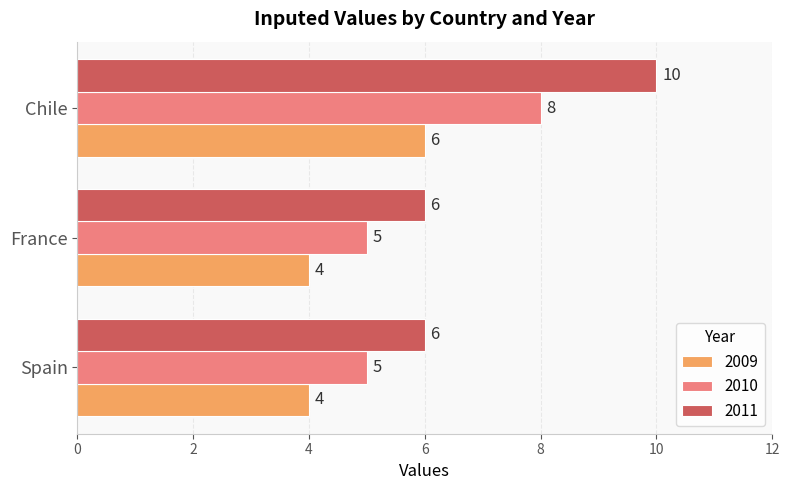

List the series in order of their overall mean, lowest first.

2009, 2010, 2011